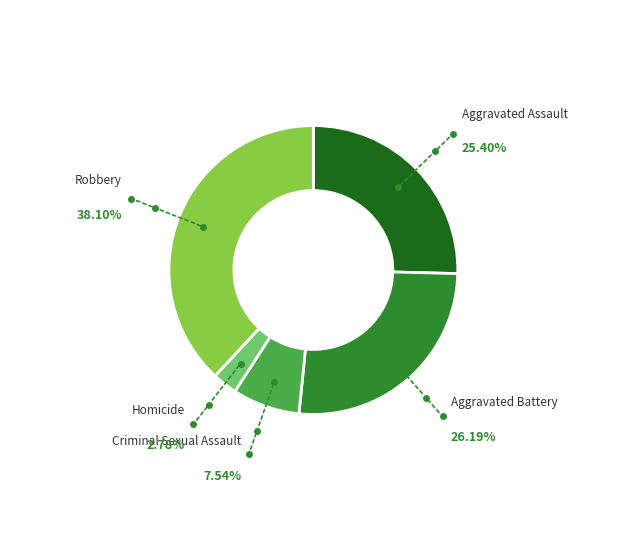

What is the smallest slice in the pie chart?

Homicide